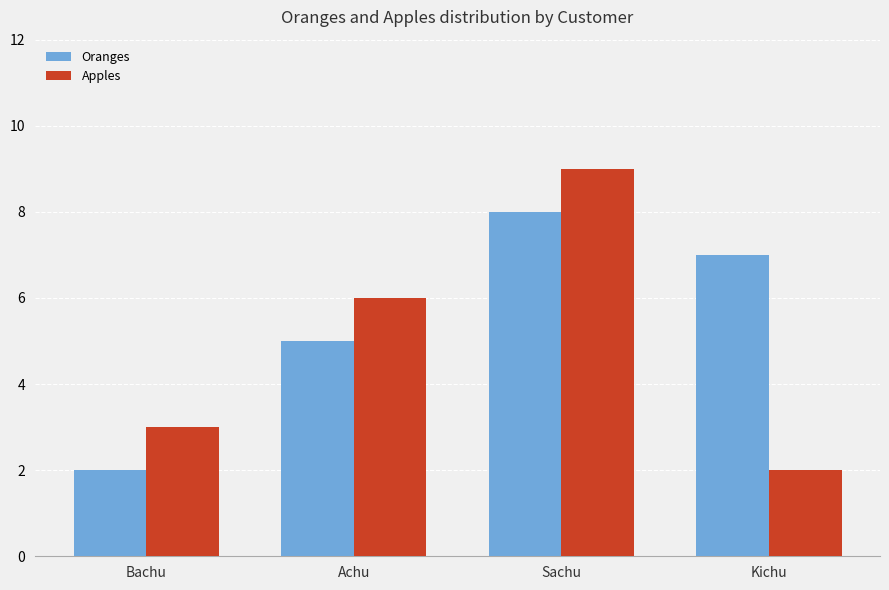

What is the highest value of the Oranges series?

8